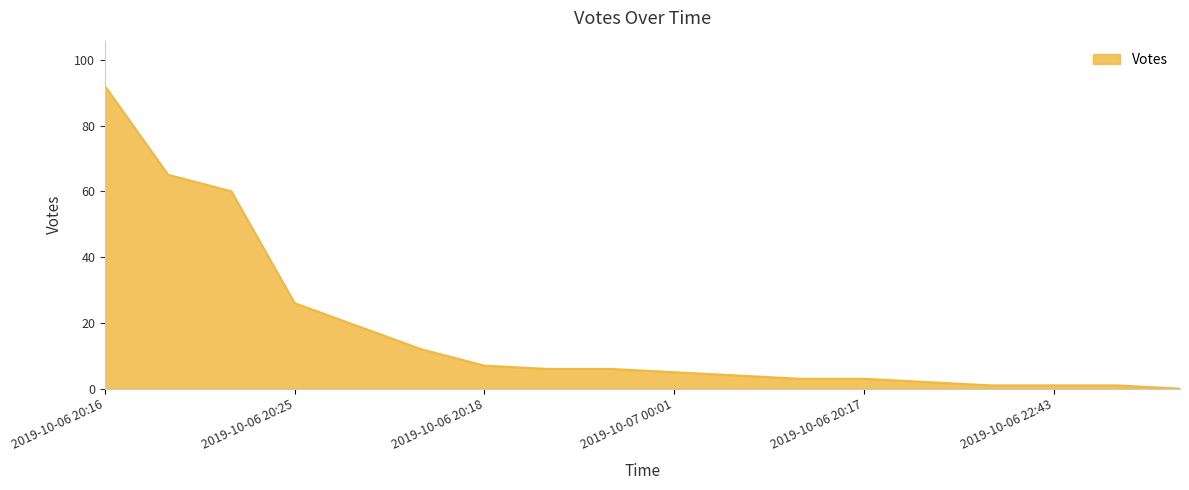

What is the maximum value shown in the chart?

92